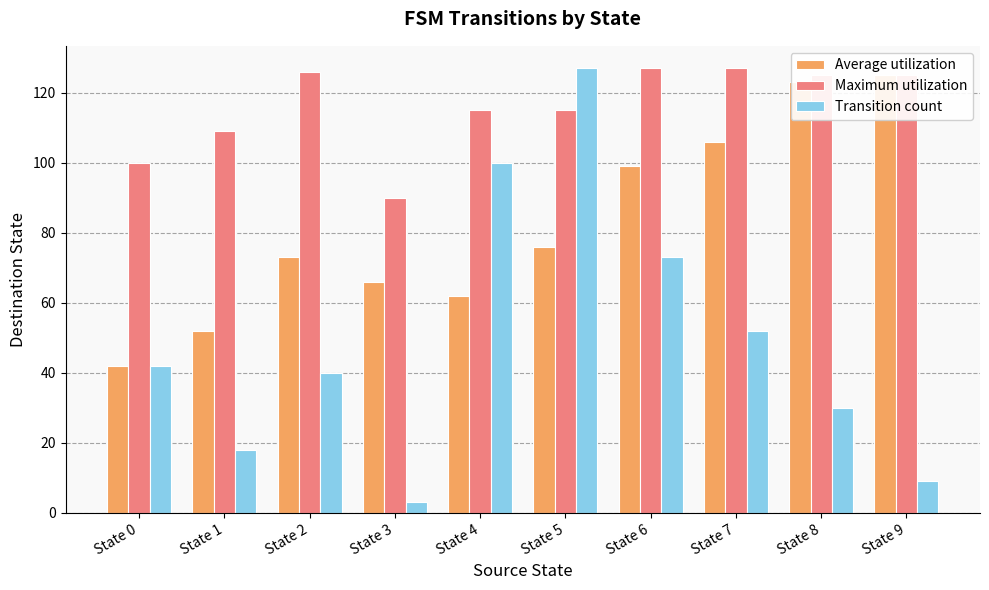

At which label is Maximum utilization closest to 108?

State 1